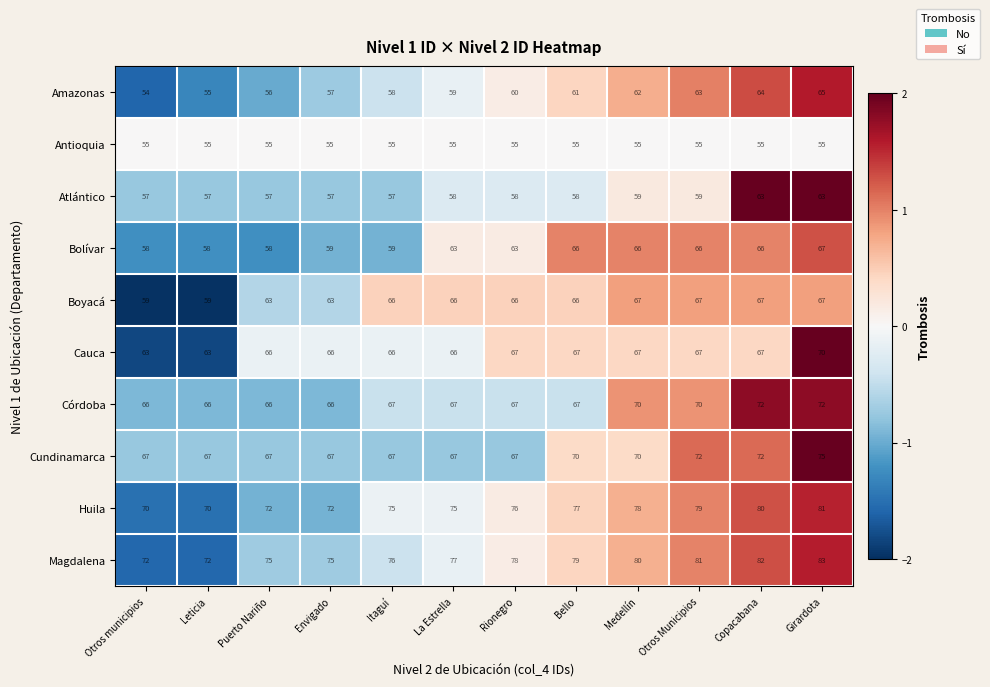

What is the difference between the maximum and second lowest values in the Córdoba series?

6